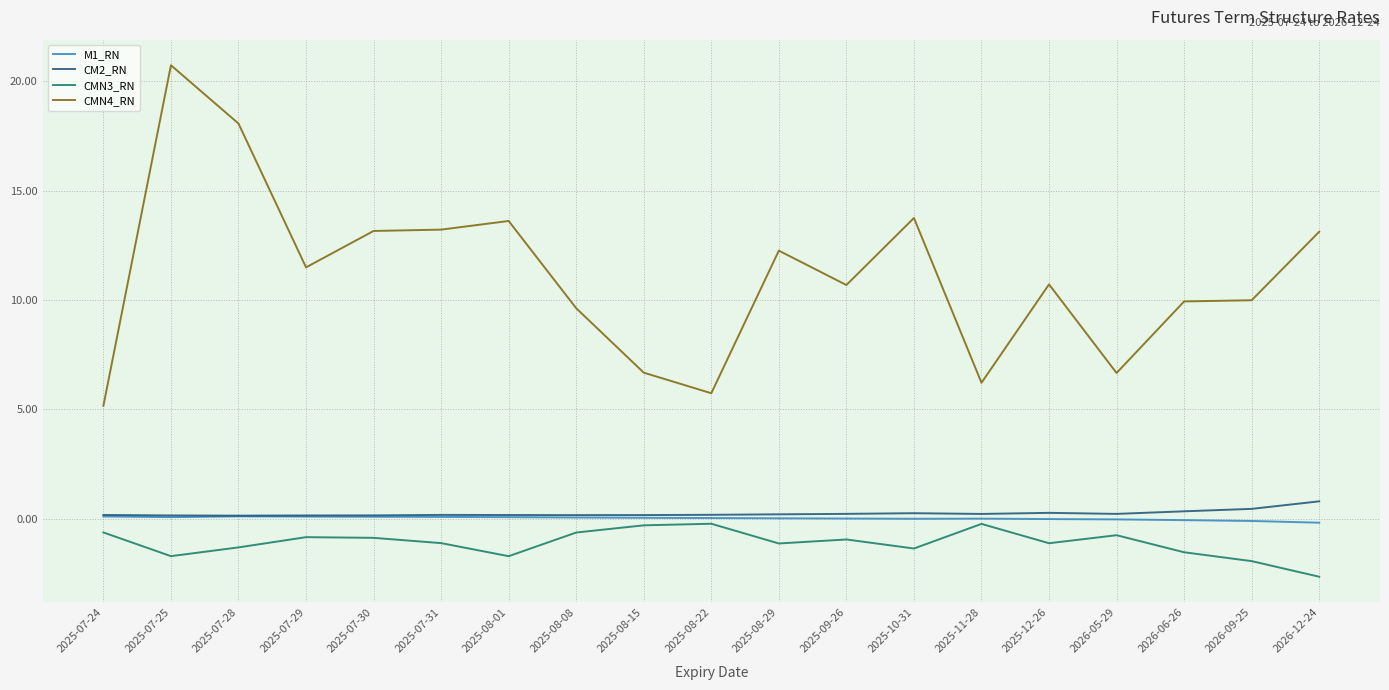

How many lines are shown in the chart?

4